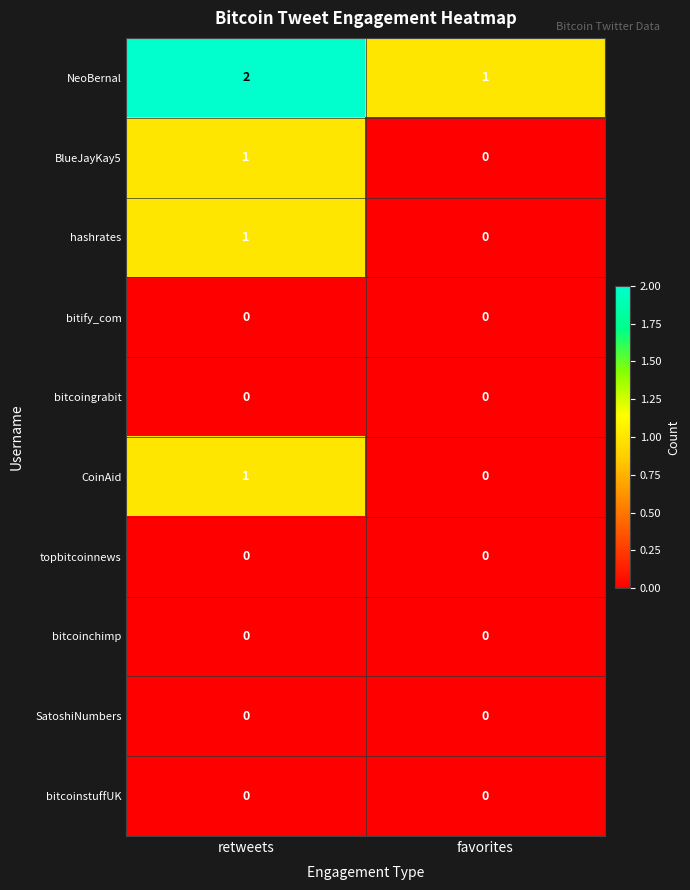

The value of bitify_com at retweets is 0. True or false?

True